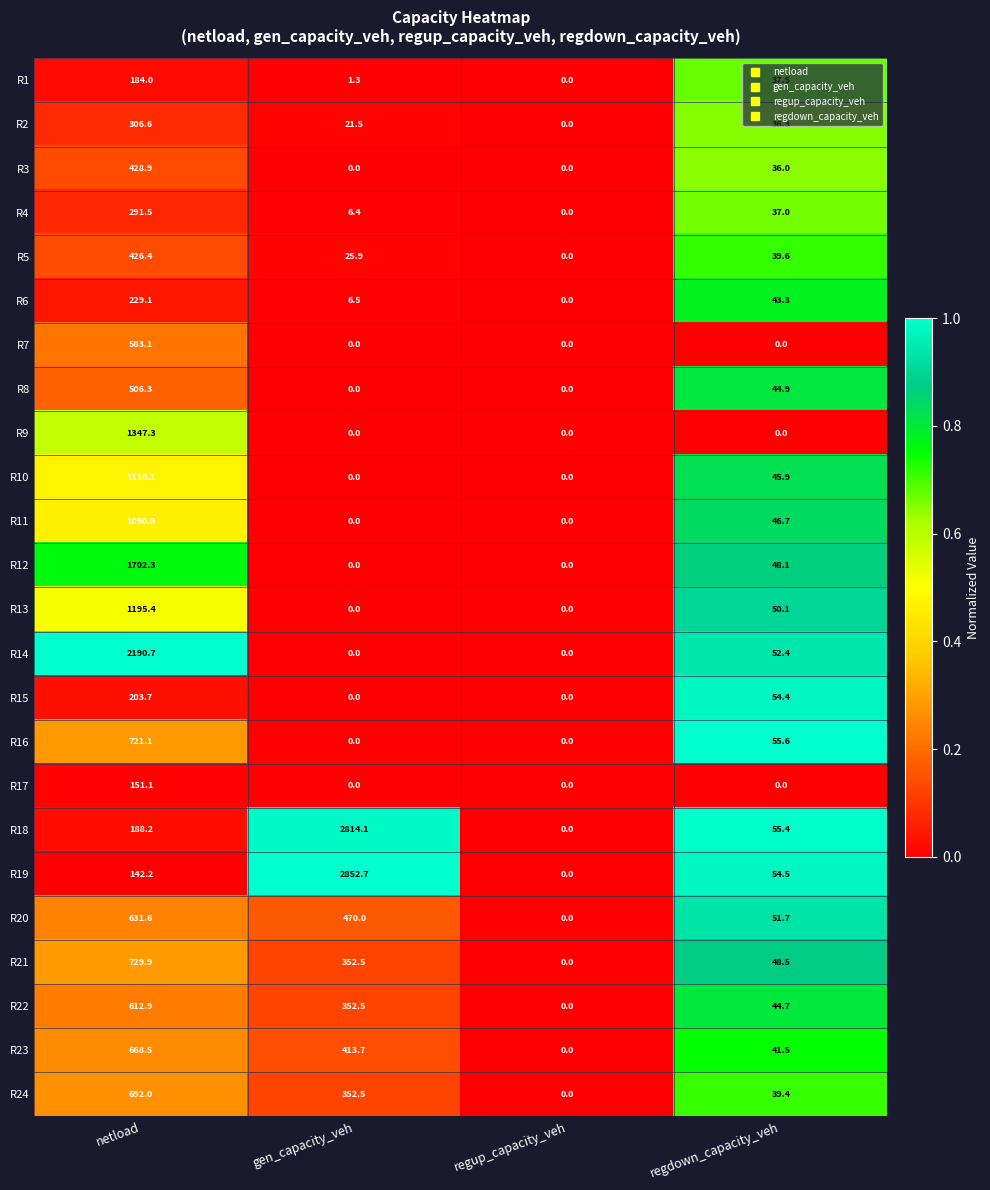

What is the total value across all series at regdown_capacity_veh?

963.5